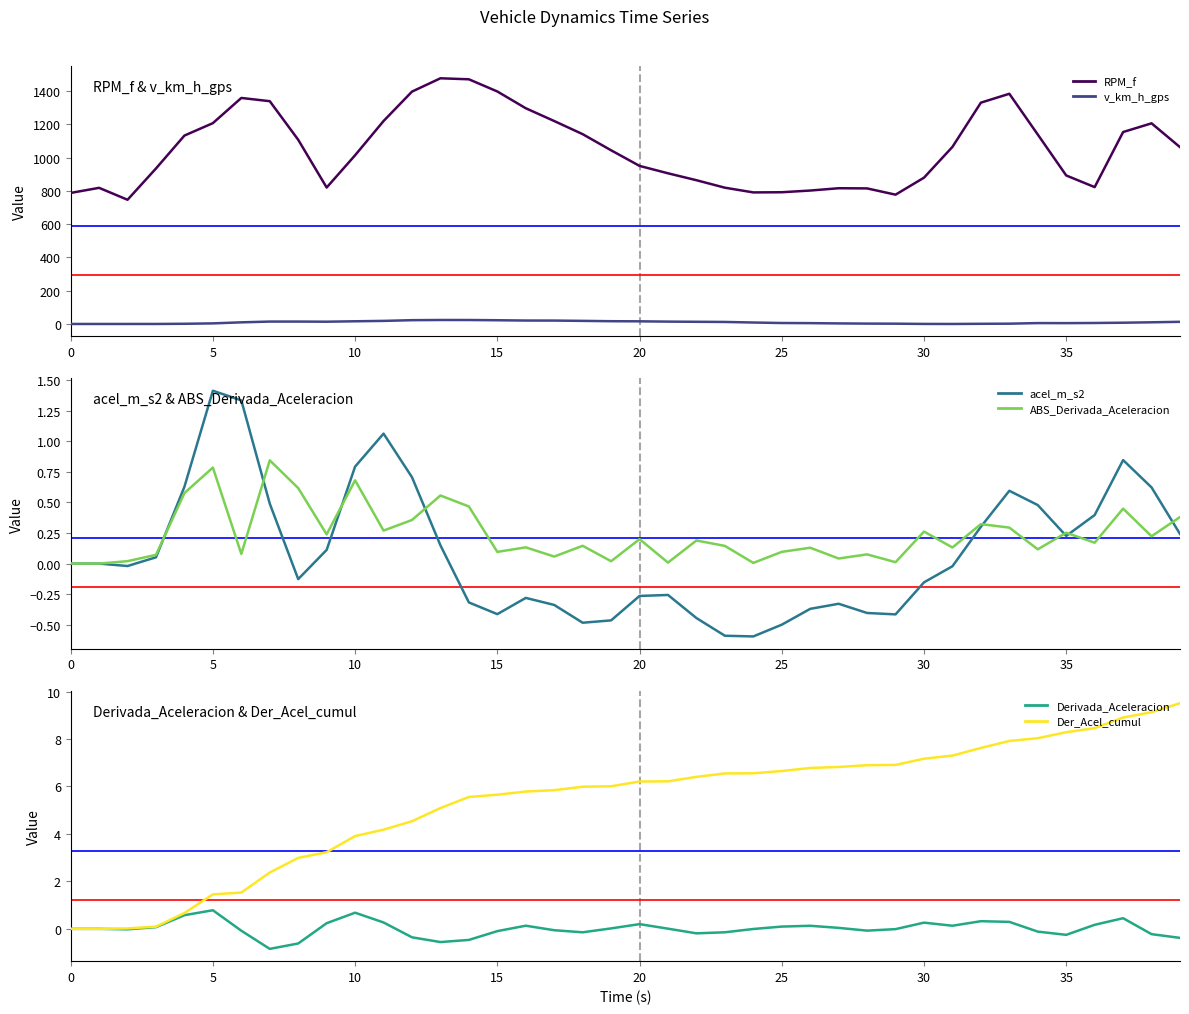

What are all the series names shown in the legend?

RPM_f, v_km_h_gps, acel_m_s2, ABS_Derivada_Aceleracion, Derivada_Aceleracion, Der_Acel_cumul